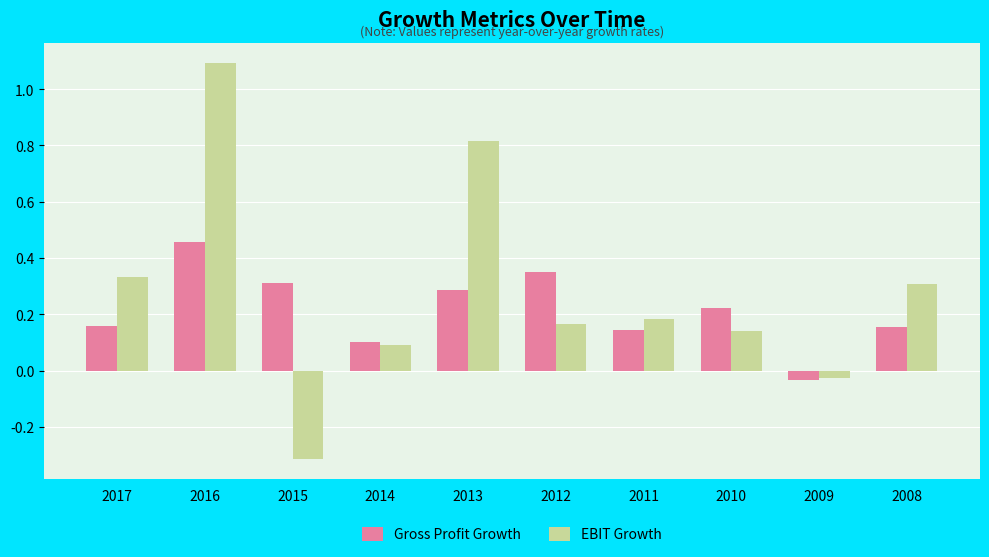

Count the number of data series in this chart.

2